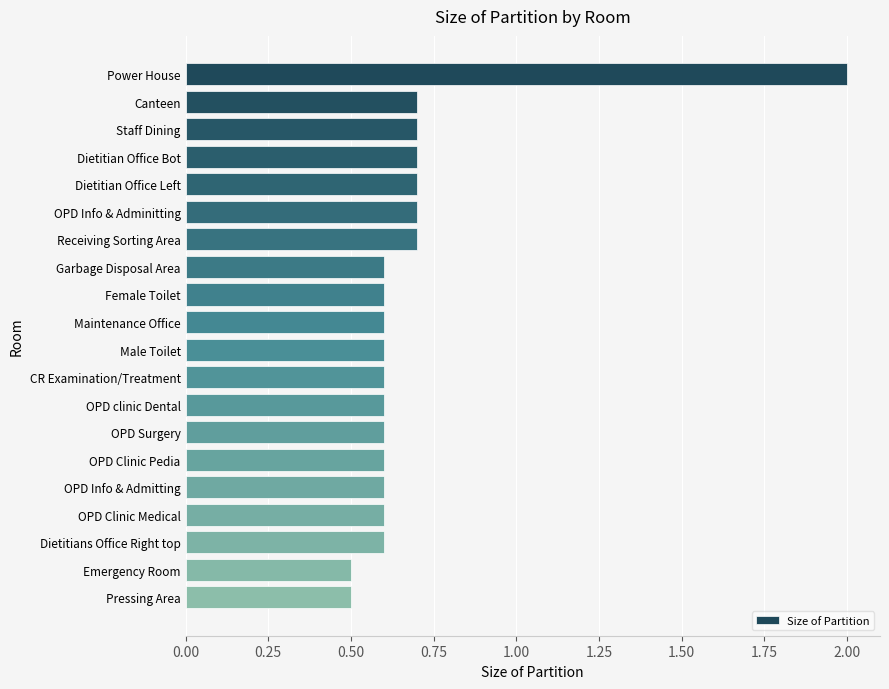

Is it true that the value at CR Examination/Treatment is 1.1?

False